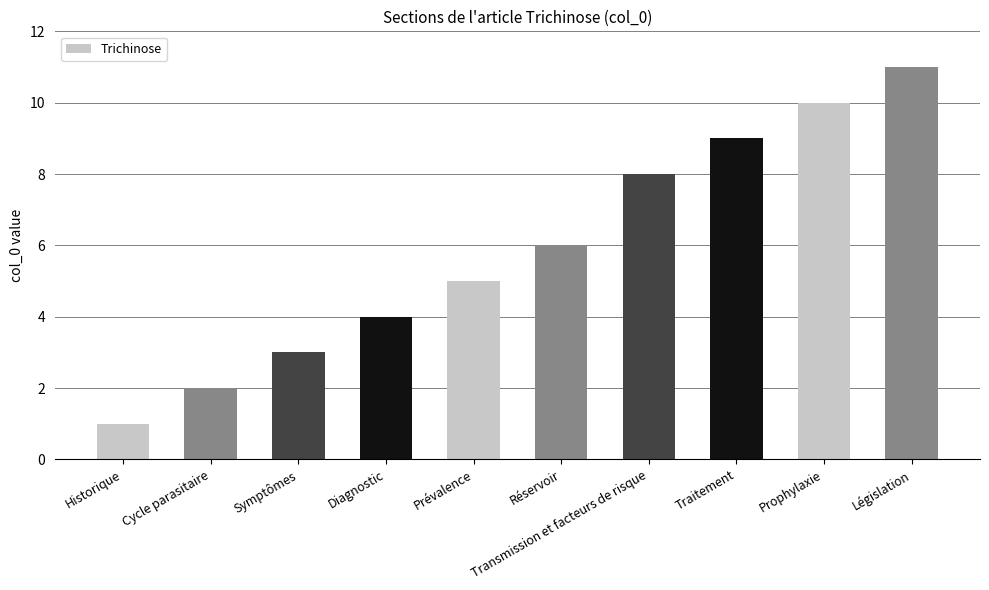

Is it true that the value at Diagnostic is 4?

True